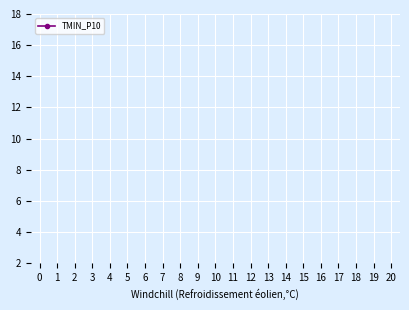

How many categories are shown in the chart?

21